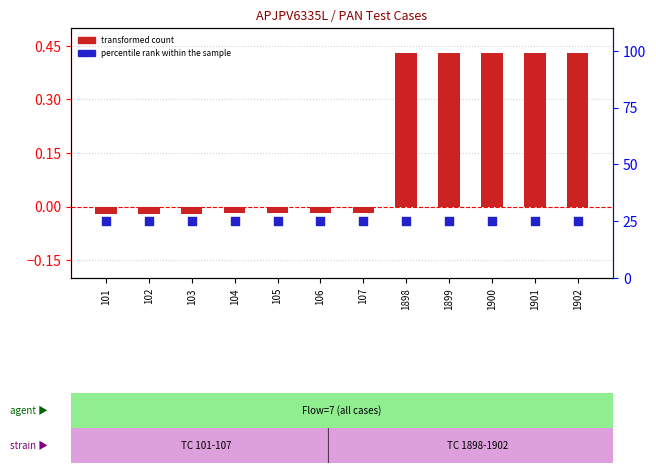

Which series reaches the minimum Y coordinate?

transformed count